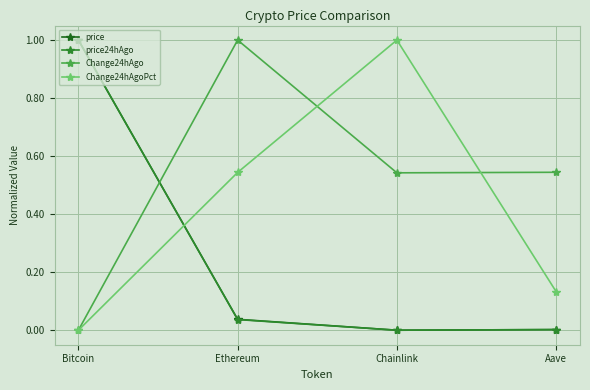

Count the number of categories in the chart.

4